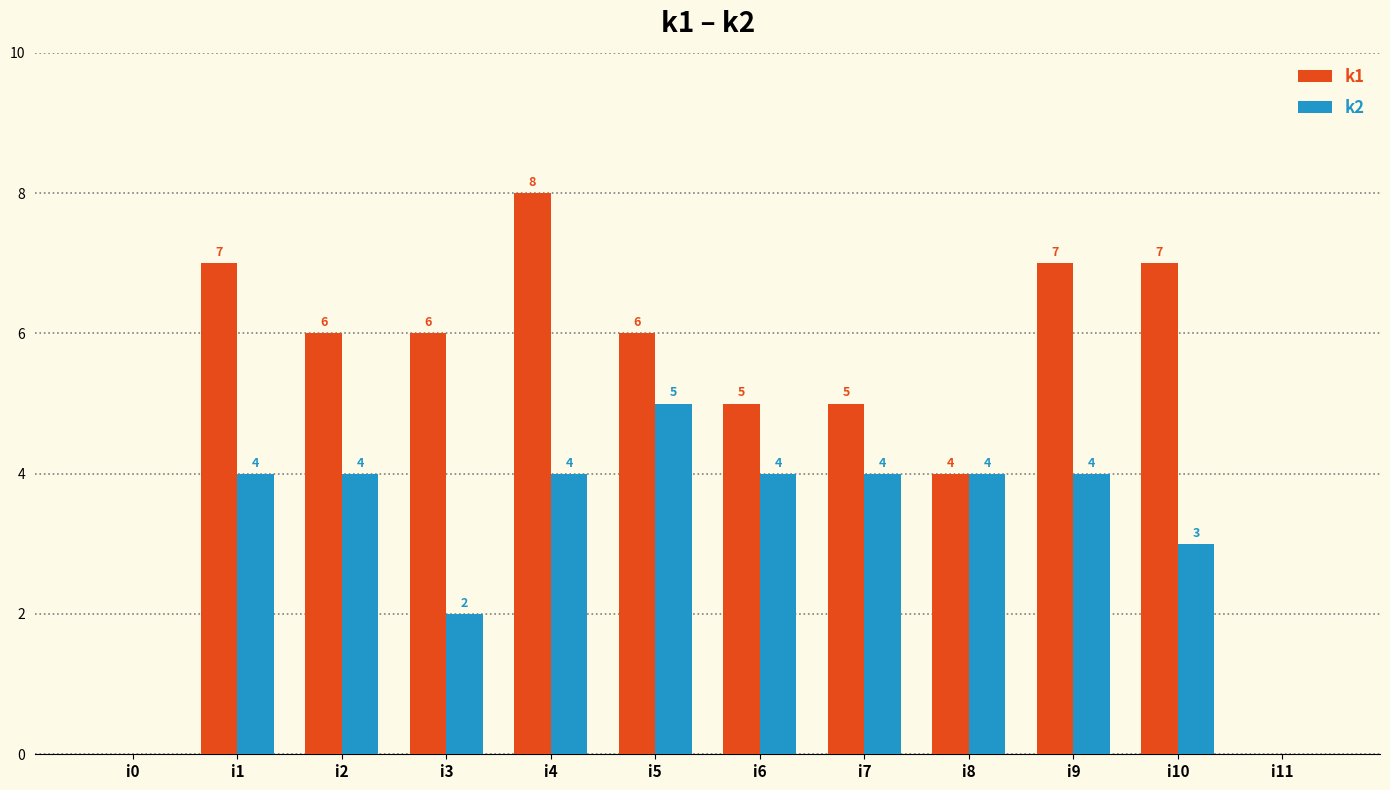

Reading left to right, extract all data points from this chart.

k1: 0	7	6	6	8	6	5	5	4	7	7	0
k2: 0	4	4	2	4	5	4	4	4	4	3	0